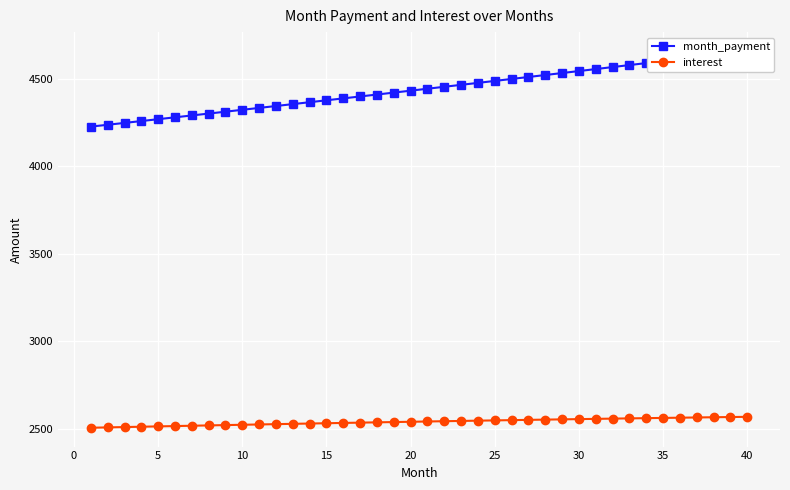

What is the maximum value for interest?

2568.6